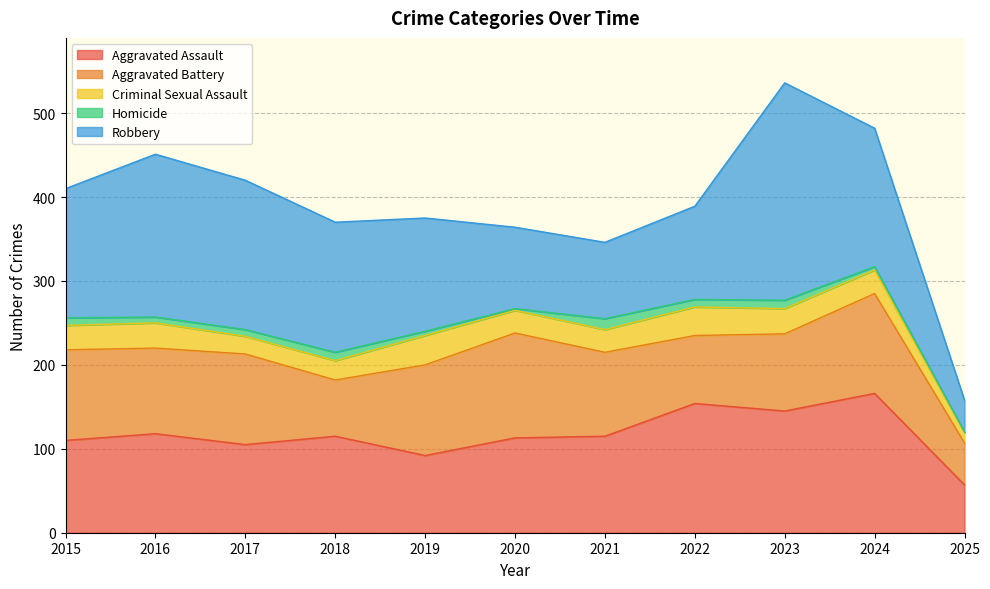

The value of Robbery at 2019 is 242. True or false?

False